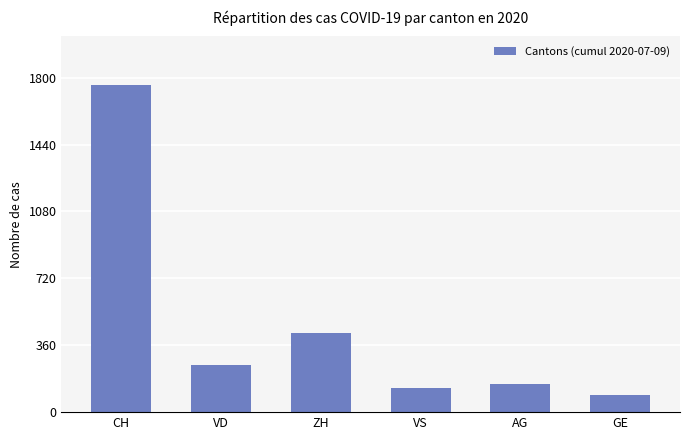

What is the label of the 2nd bar from the left?

VD